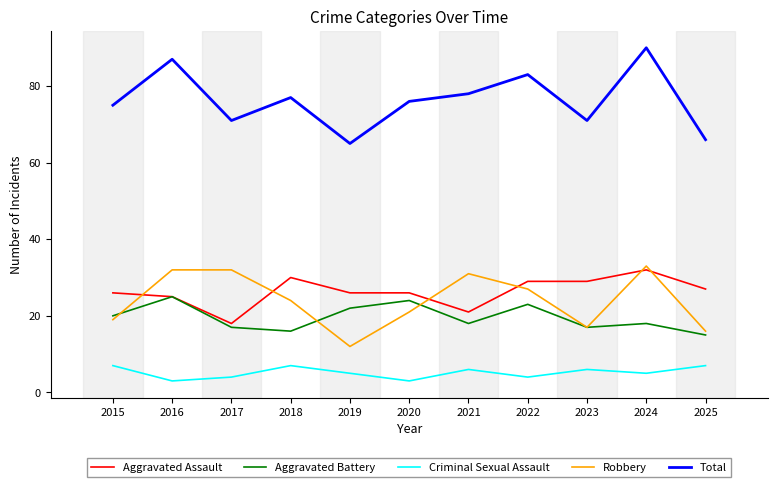

At which label does Robbery first exceed 24?

2016